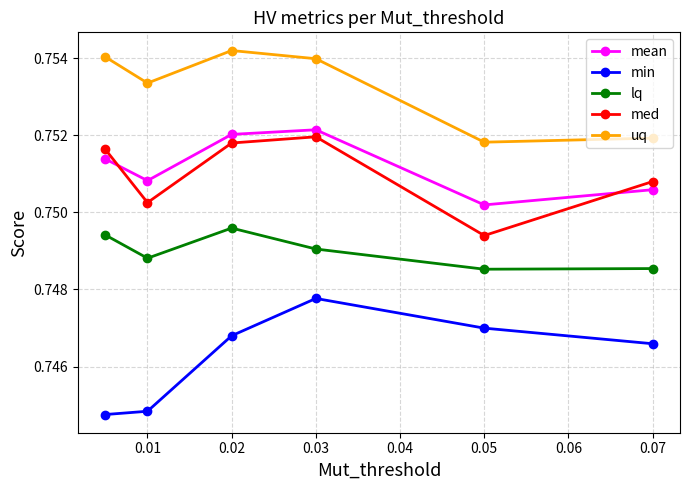

Count the min values in the range 0 to 1.

6